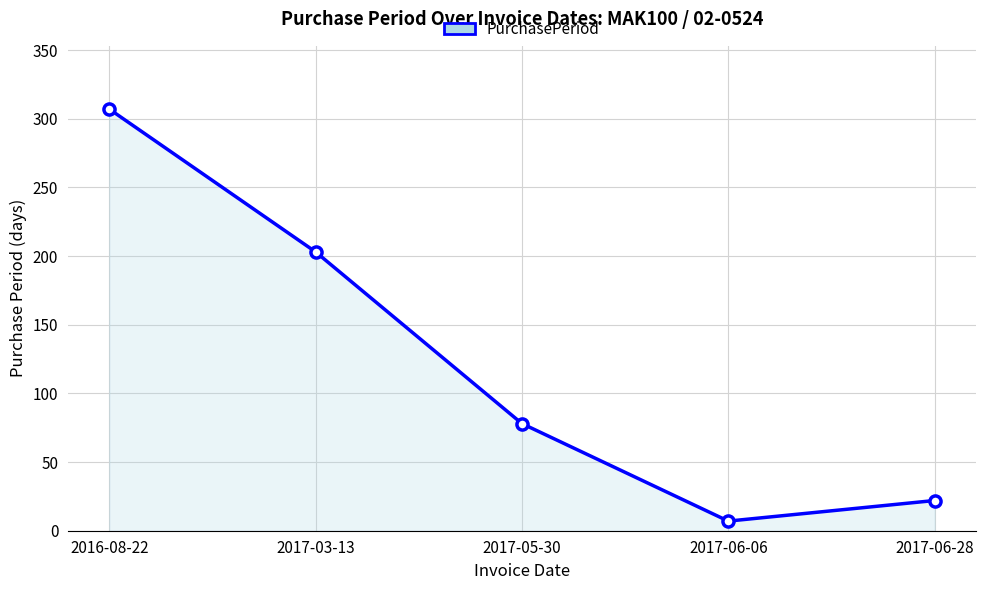

What is the change in value from 2016-08-22 to 2017-03-13?

-104